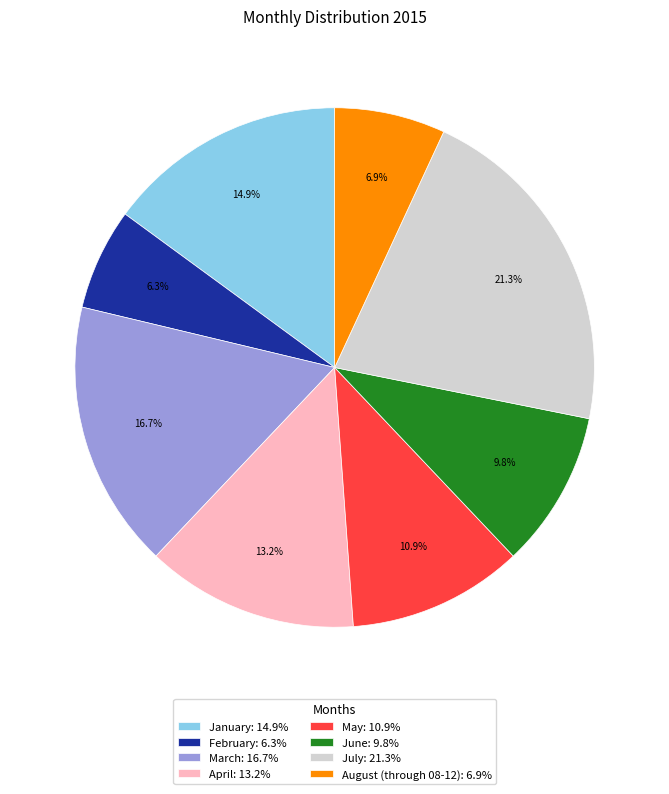

To the nearest percent, what portion does August (through 08-12) represent?

7%